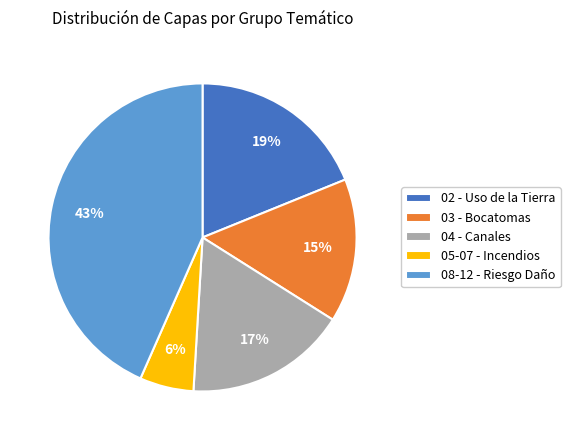

To the nearest percent, what is the average slice percentage?

20%